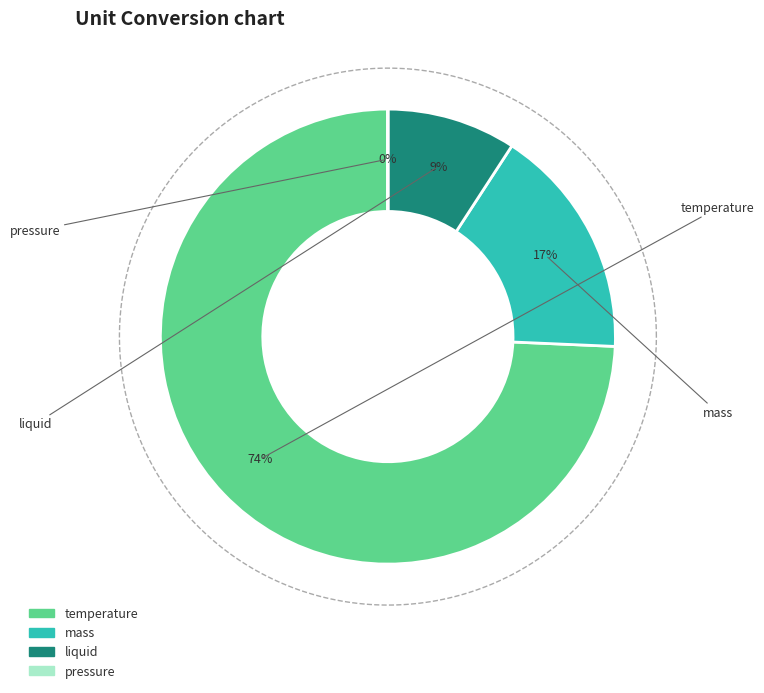

The mass slice represents 17% of the pie. True or false?

True